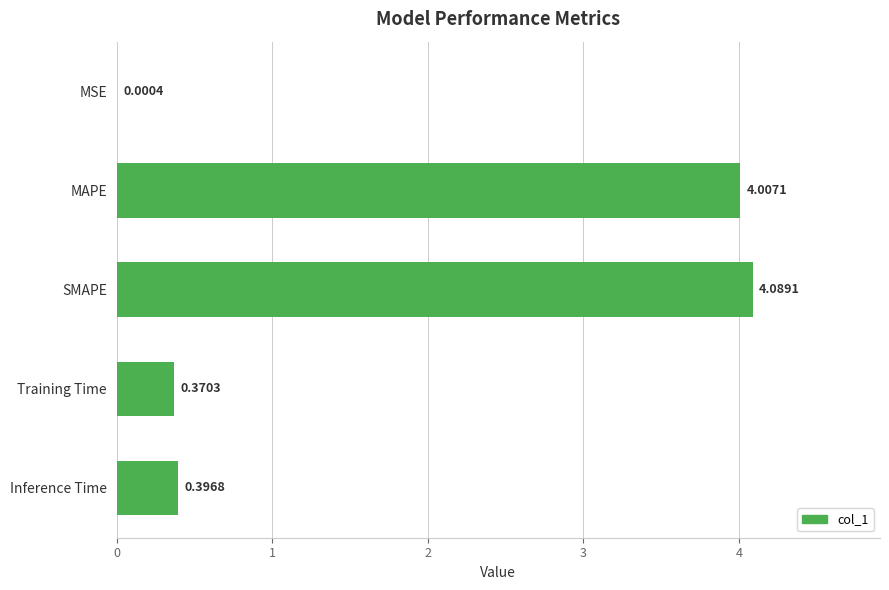

At which label is the value closest to 2?

Inference Time